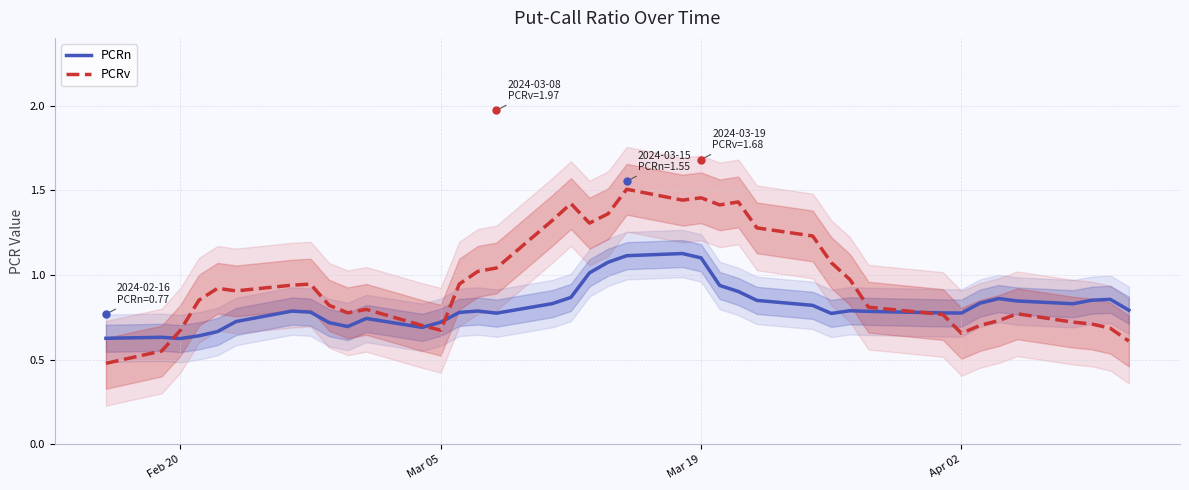

How many interior local peaks does the PCRv series have?

8